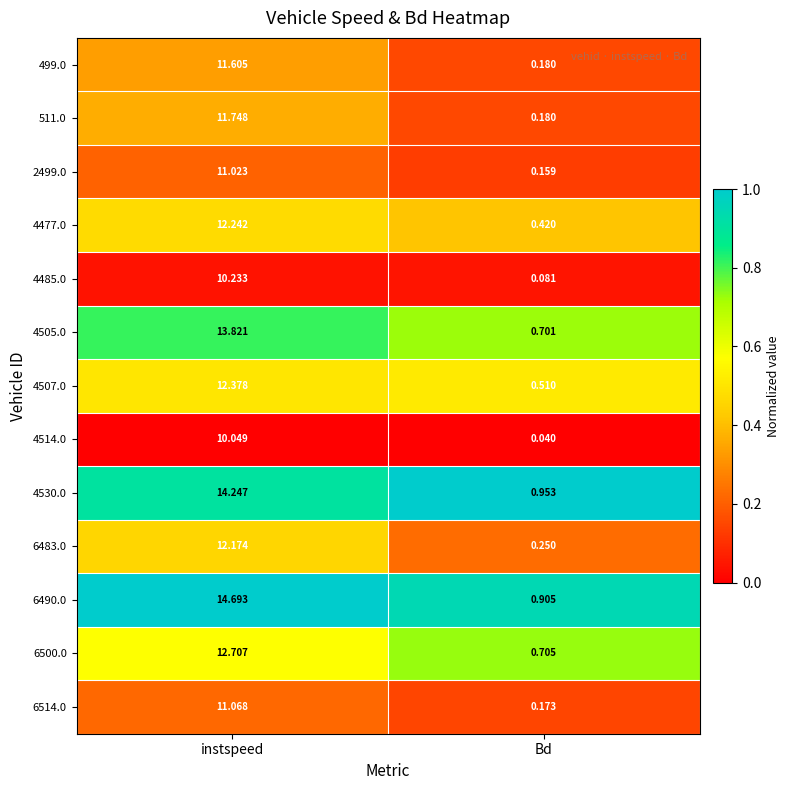

Between instspeed and Bd, which series saw the biggest shift?

6490.0